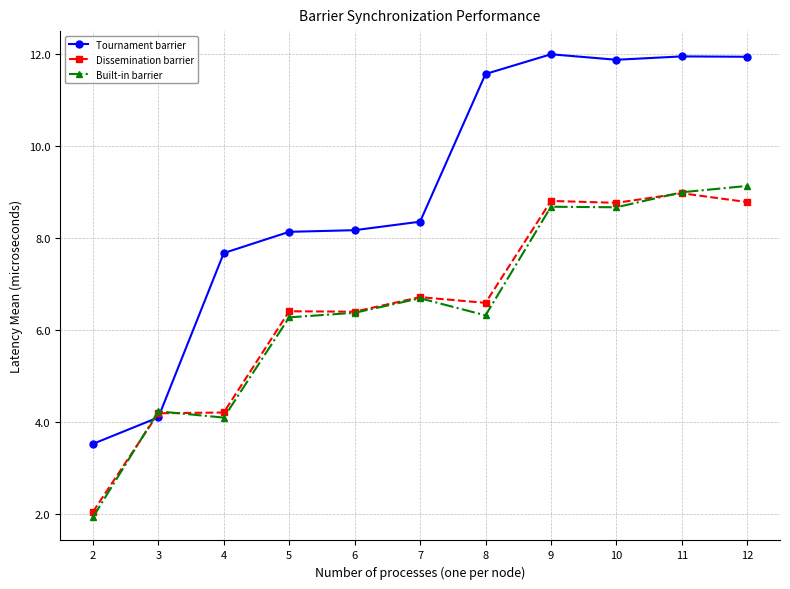

How many values in the Dissemination barrier series exceed 6?

8